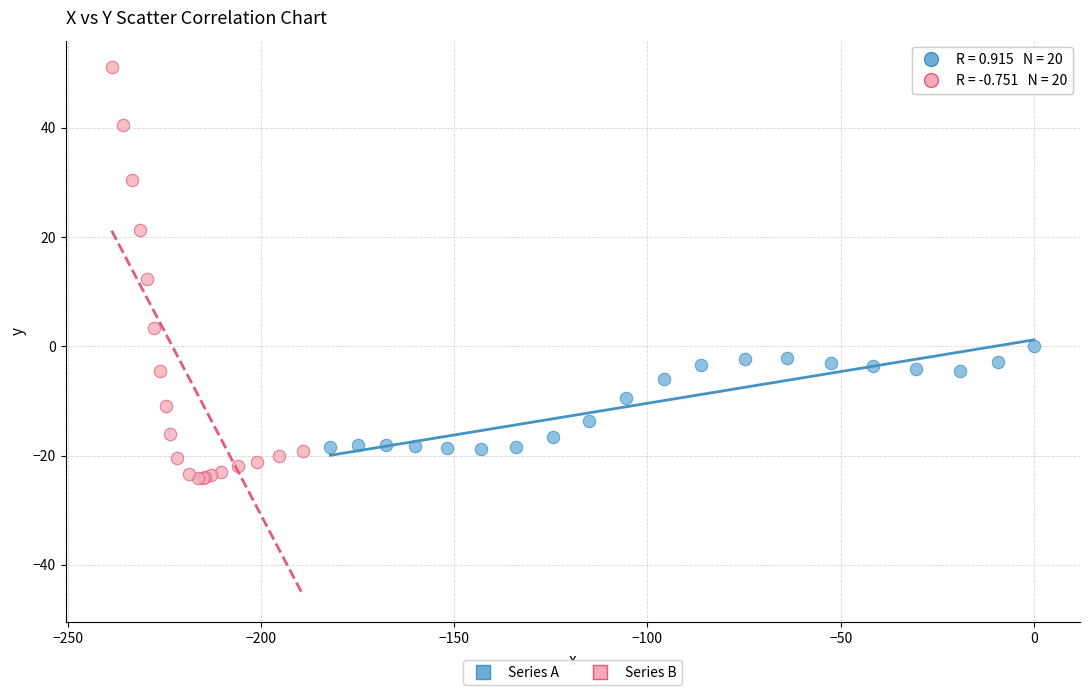

What are all the series names shown in the legend?

Series A, Series B